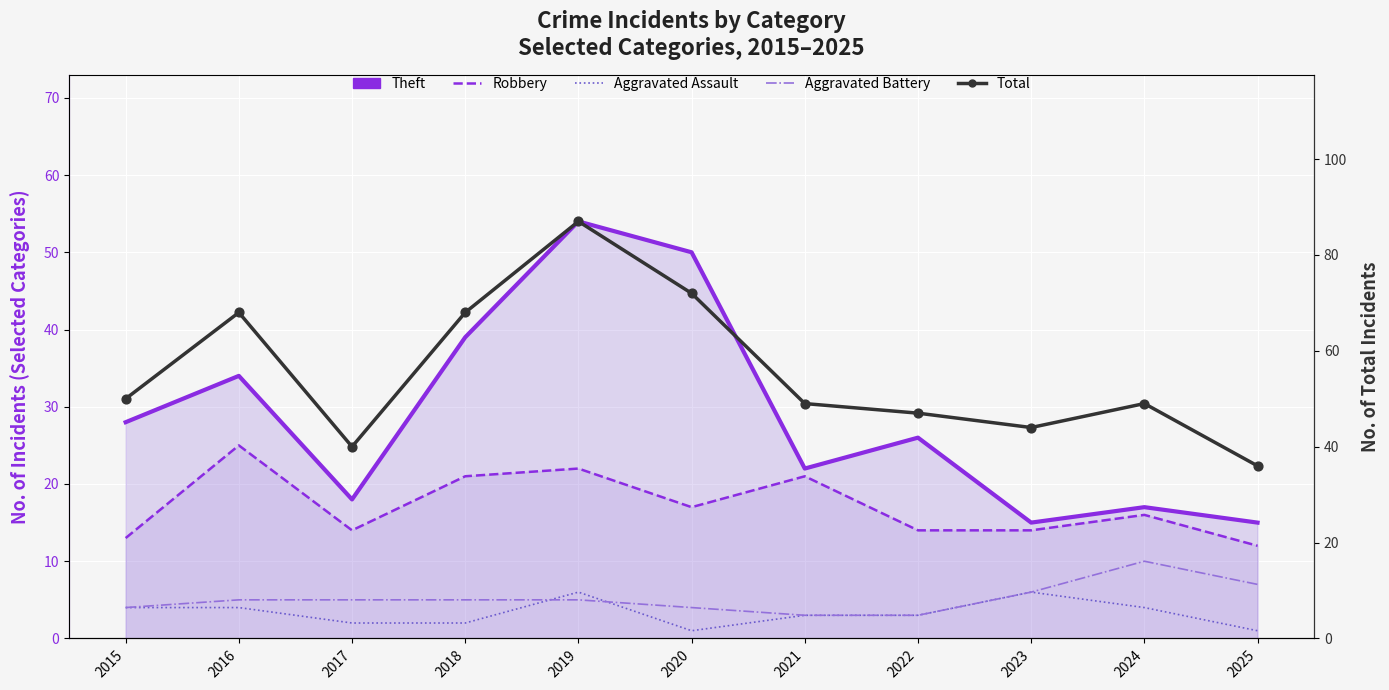

Which series has the largest total across all categories?

Total